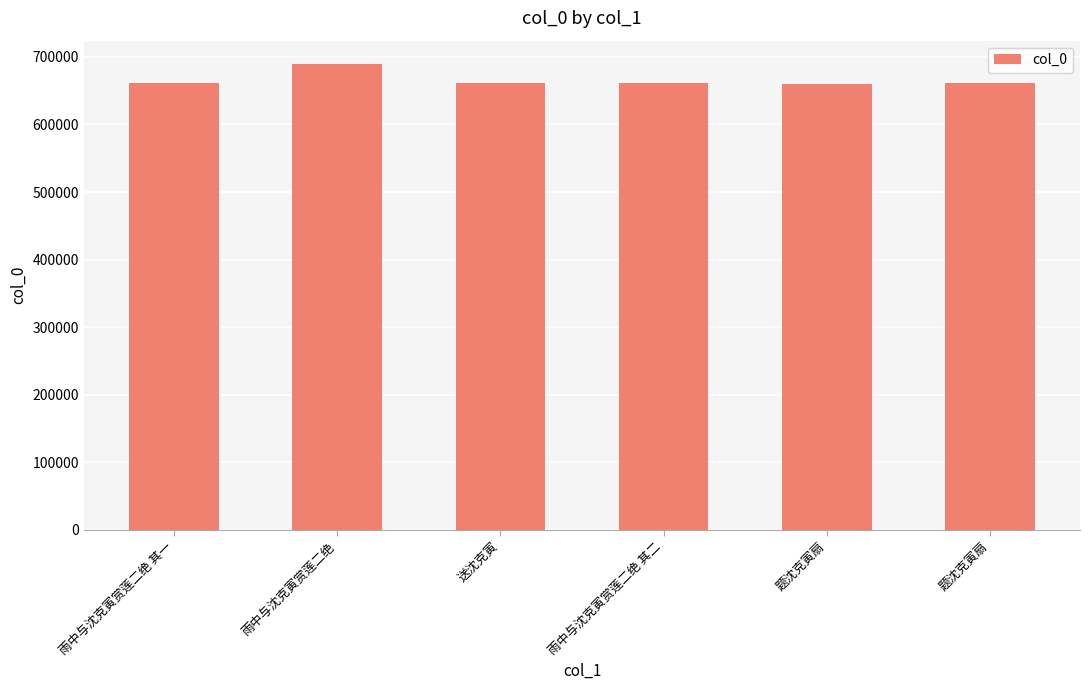

Count the number of categories in the chart.

6